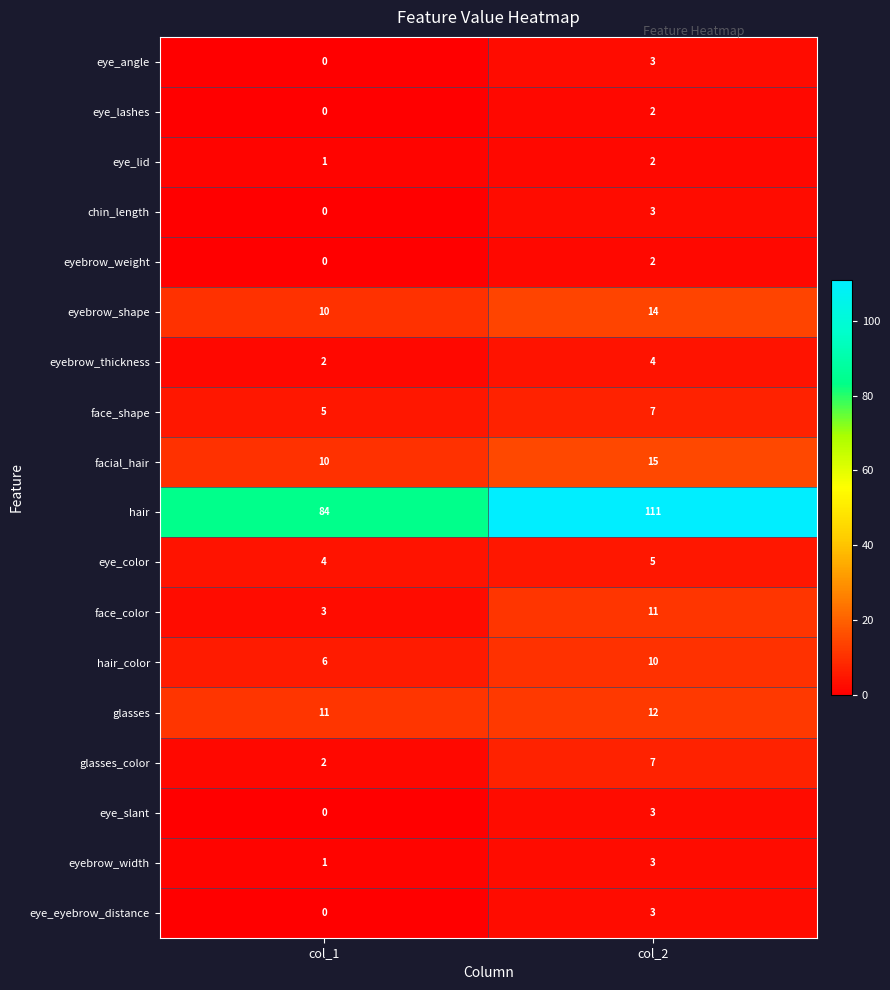

What is the total value across all series at col_1?

139